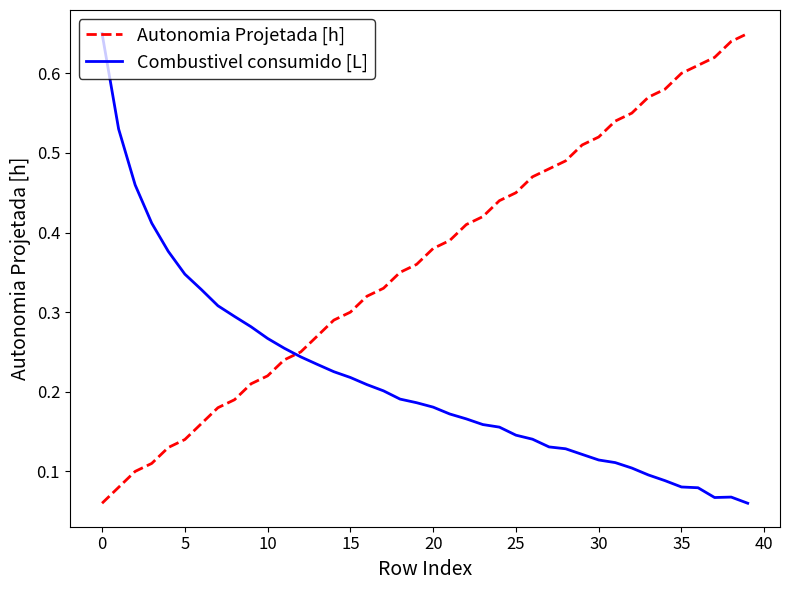

Which series has the largest total across all categories?

Autonomia Projetada [h]